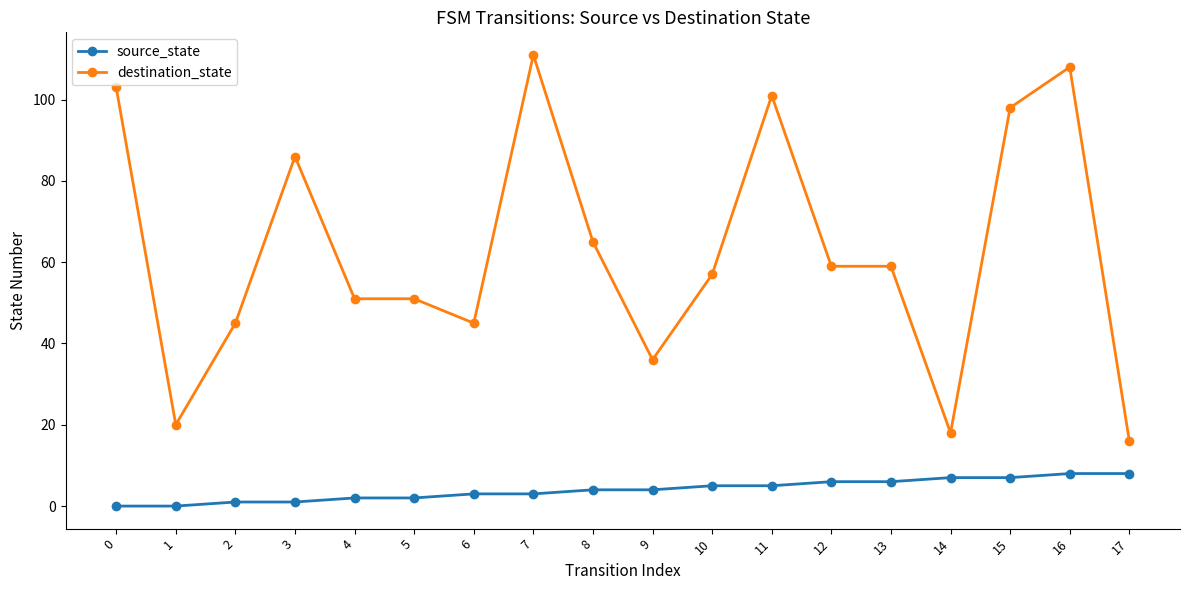

Rank the series at 0 from lowest to highest value.

source_state, destination_state